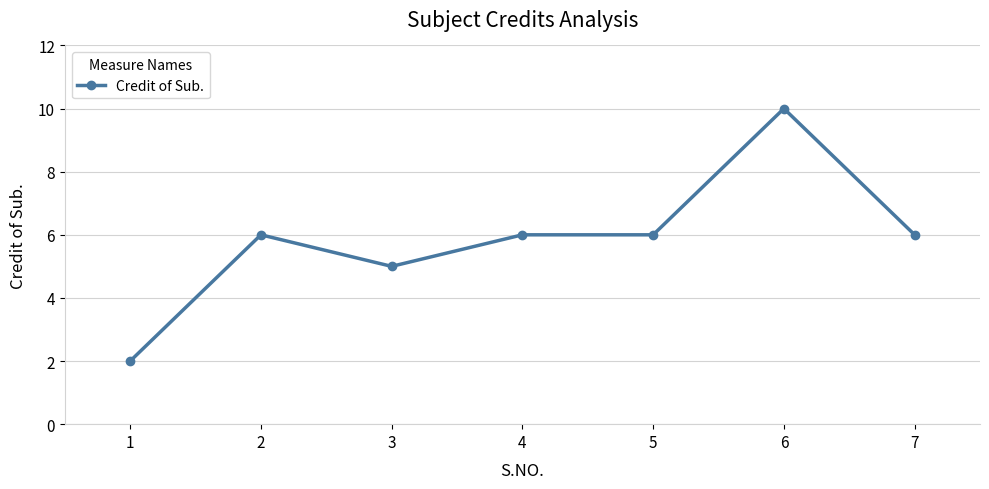

How many values are between 5 and 6?

5